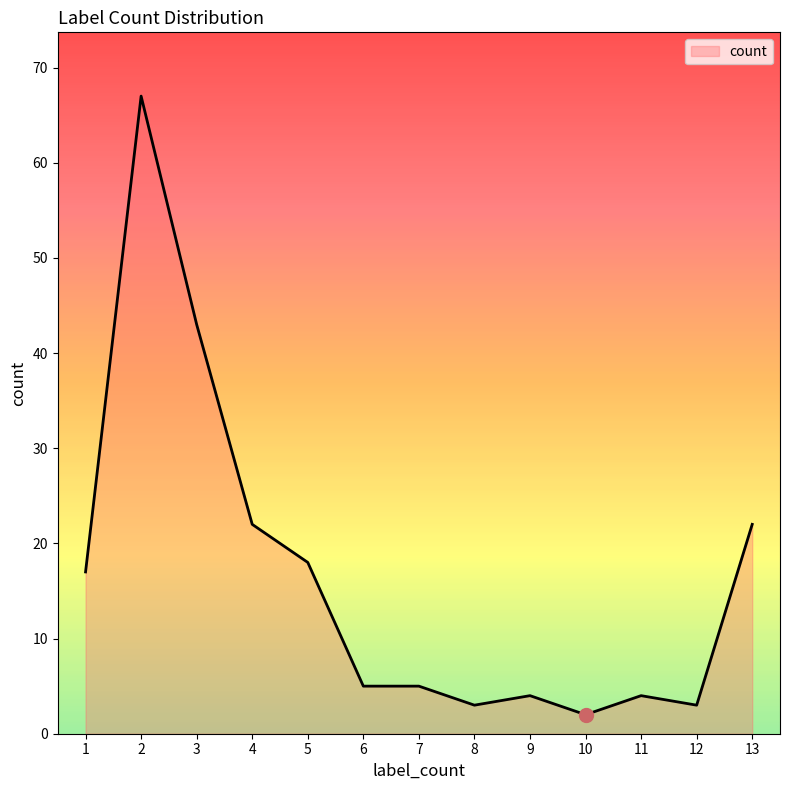

True or false: the data has more than 2 interior local peaks.

True